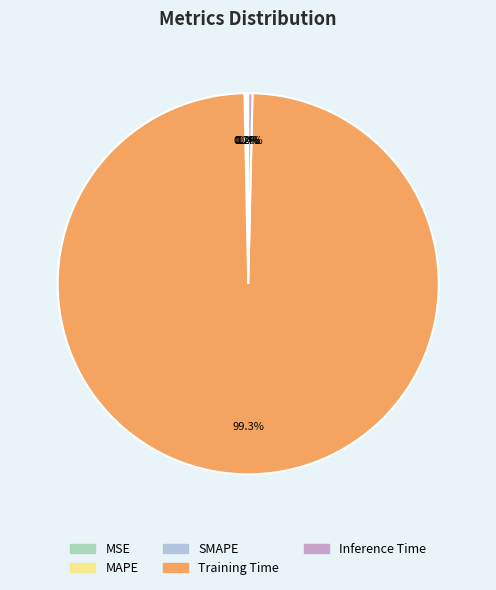

Which slice is the largest?

Training Time